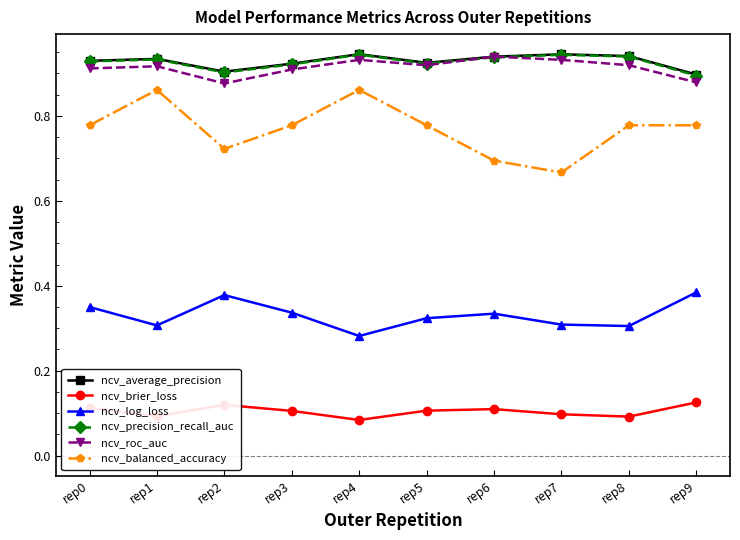

Which series changed the most between rep1 and rep3?

ncv_balanced_accuracy